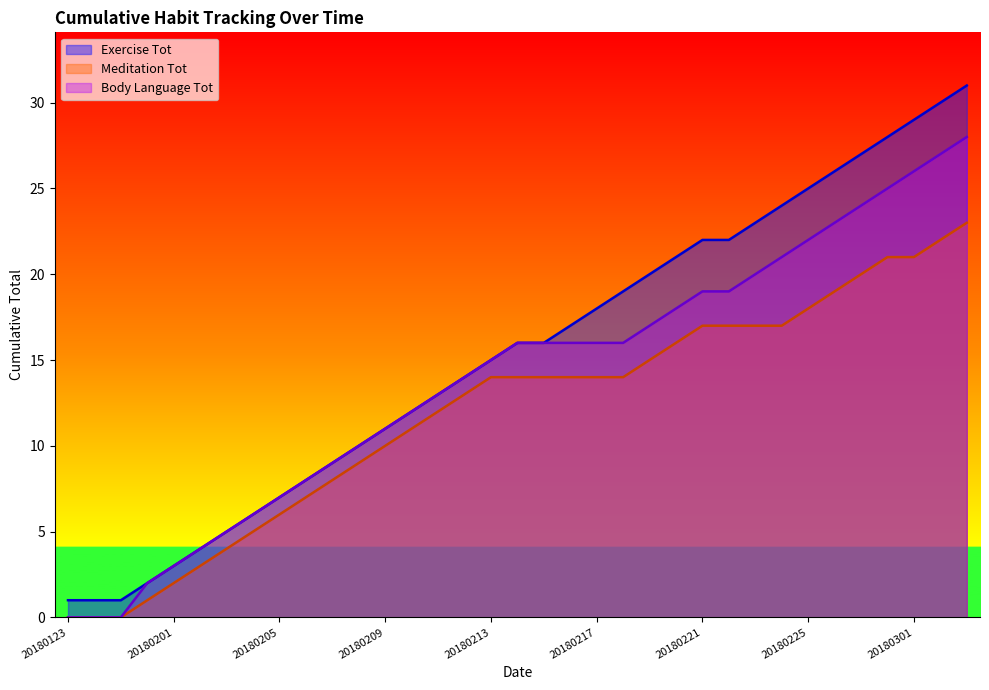

Reading right to left, transcribe all the data shown in this chart.

Exercise Tot: 20180303=31	20180302=30	20180301=29	20180228=28	20180227=27	20180226=26	20180225=25	20180224=24	20180223=23	20180222=22	20180221=22	20180220=21	20180219=20	20180218=19	20180217=18	20180216=17	20180215=16	20180214=16	20180213=15	20180212=14	20180211=13	20180210=12	20180209=11	20180208=10	20180207=9	20180206=8	20180205=7	20180204=6	20180203=5	20180202=4	20180201=3	20180131=2	20180125=1	20180124=1	20180123=1
Meditation Tot: 20180303=23	20180302=22	20180301=21	20180228=21	20180227=20	20180226=19	20180225=18	20180224=17	20180223=17	20180222=17	20180221=17	20180220=16	20180219=15	20180218=14	20180217=14	20180216=14	20180215=14	20180214=14	20180213=14	20180212=13	20180211=12	20180210=11	20180209=10	20180208=9	20180207=8	20180206=7	20180205=6	20180204=5	20180203=4	20180202=3	20180201=2	20180131=1	20180125=0	20180124=0	20180123=0
Body Language Tot: 20180303=28	20180302=27	20180301=26	20180228=25	20180227=24	20180226=23	20180225=22	20180224=21	20180223=20	20180222=19	20180221=19	20180220=18	20180219=17	20180218=16	20180217=16	20180216=16	20180215=16	20180214=16	20180213=15	20180212=14	20180211=13	20180210=12	20180209=11	20180208=10	20180207=9	20180206=8	20180205=7	20180204=6	20180203=5	20180202=4	20180201=3	20180131=2	20180125=0	20180124=0	20180123=0